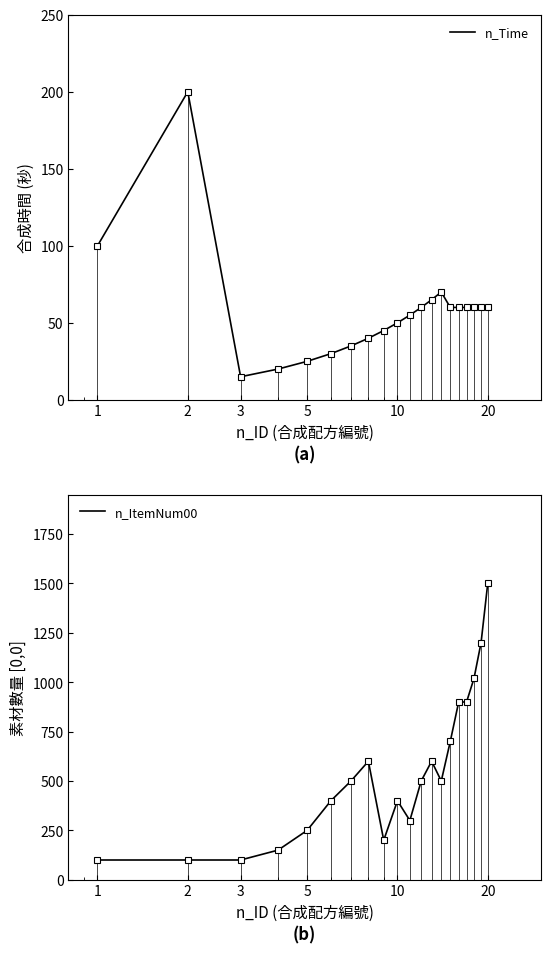

Where is the first local minimum for n_Time?

3